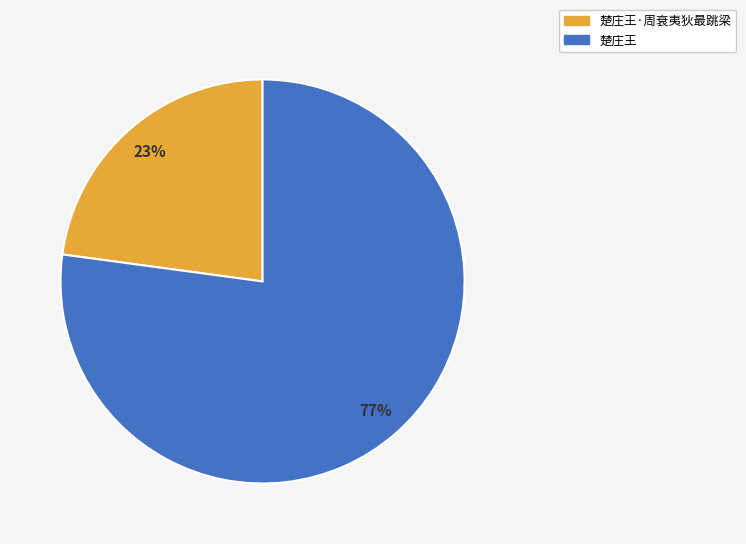

Count the number of slices in the pie.

2